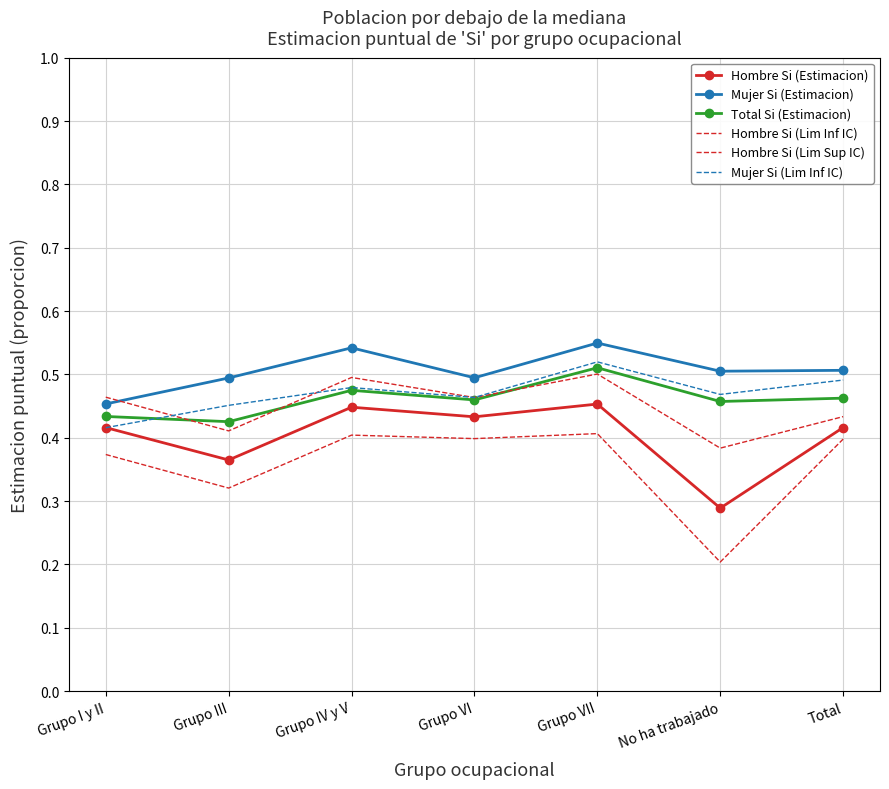

What is the difference between the maximum and second lowest values in the Mujer Si (Lim Inf IC) series?

0.1